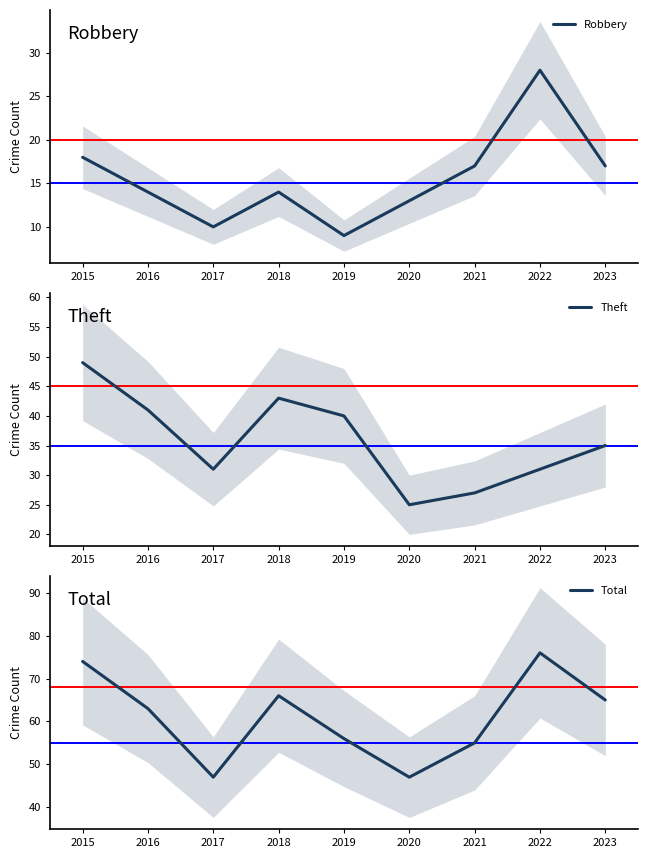

Rank the categories by Robbery value from lowest to highest.

2019, 2017, 2020, 2016, 2018, 2021, 2023, 2015, 2022